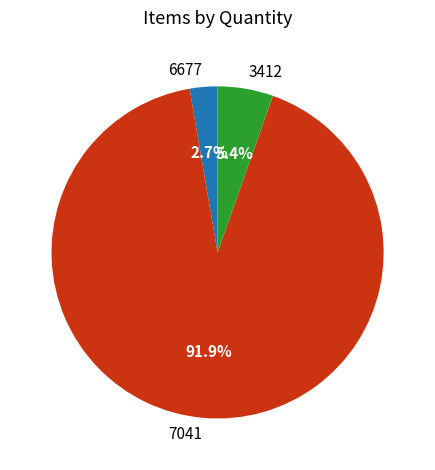

Is it true that 6677 is 3% of the pie?

True